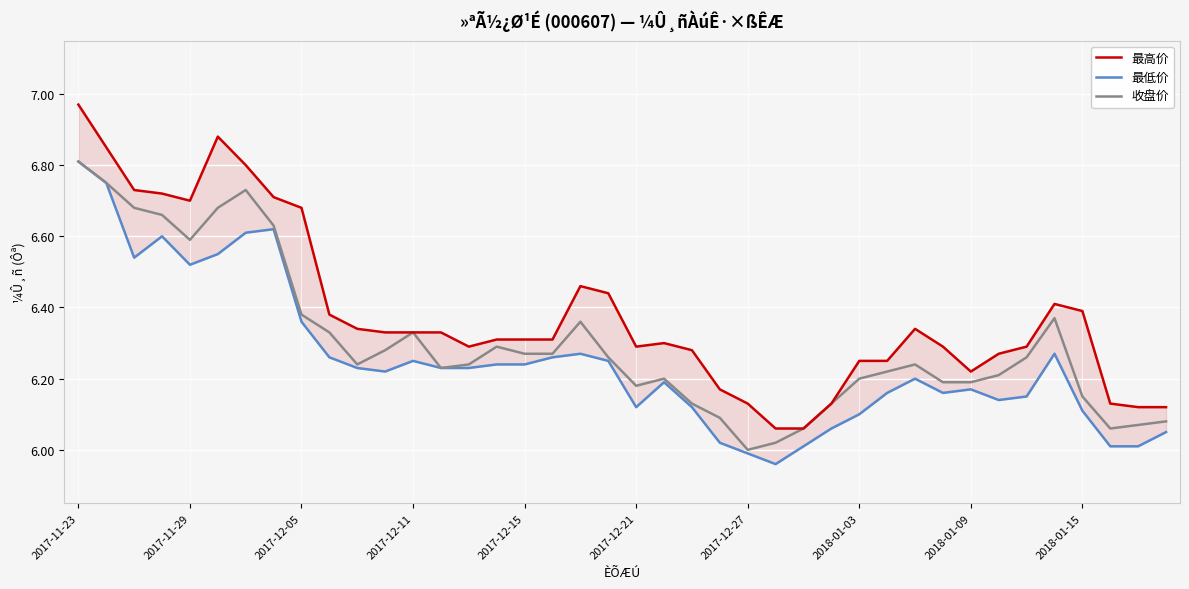

The value of 收盘价 at 2017-11-29 is 11.8. True or false?

False